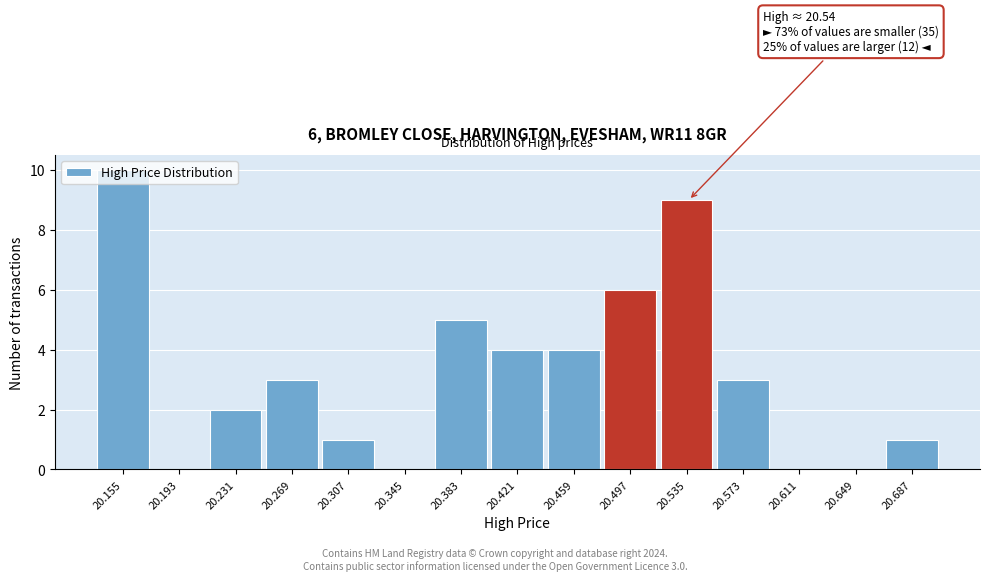

The value at 20.535 is 9. True or false?

True